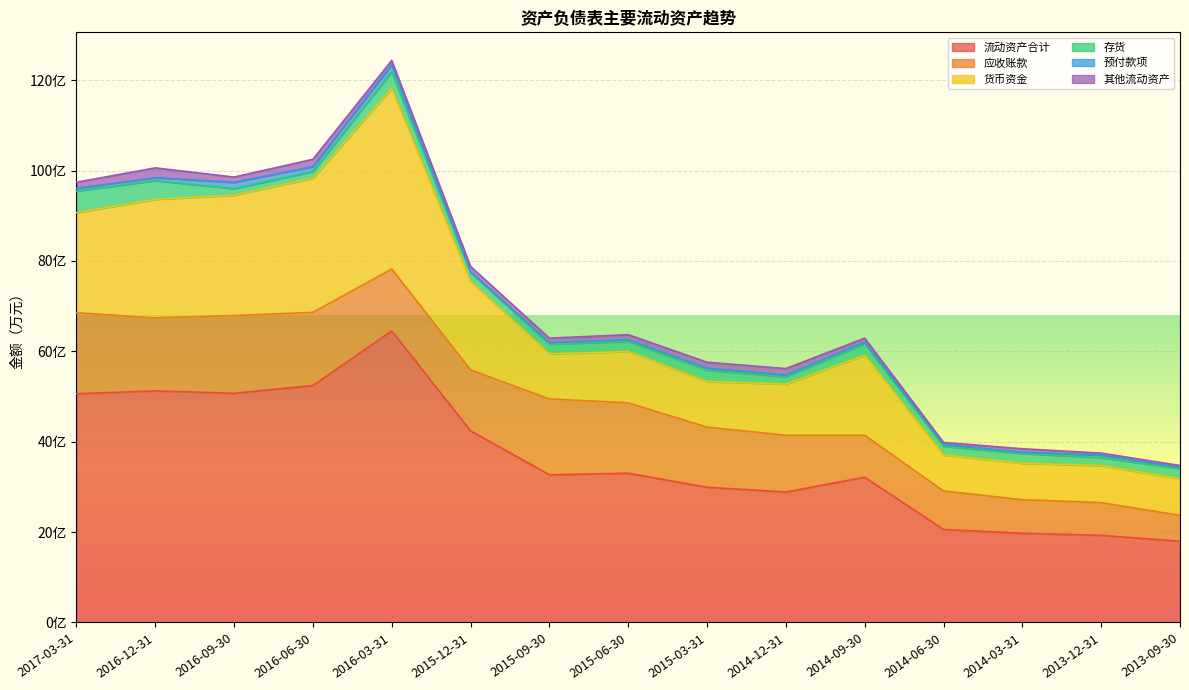

True or false: 预付款项 has more than 1 interior local peaks.

True